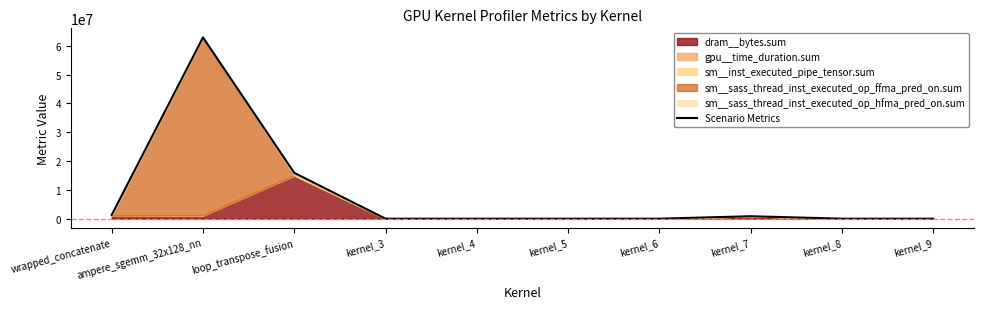

What is the sum of all values?

80968726